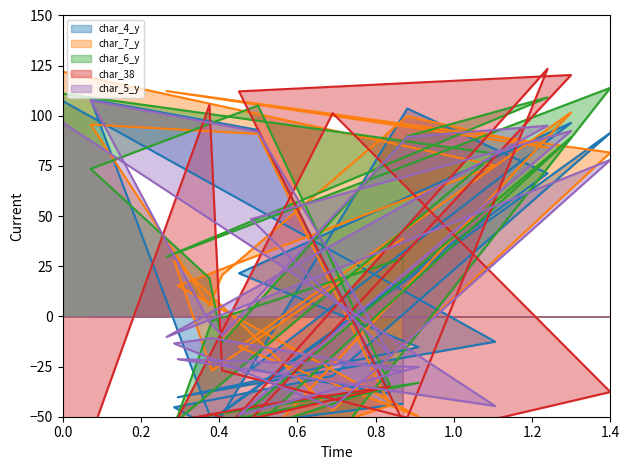

How many data points in char_38 are above -48?

9